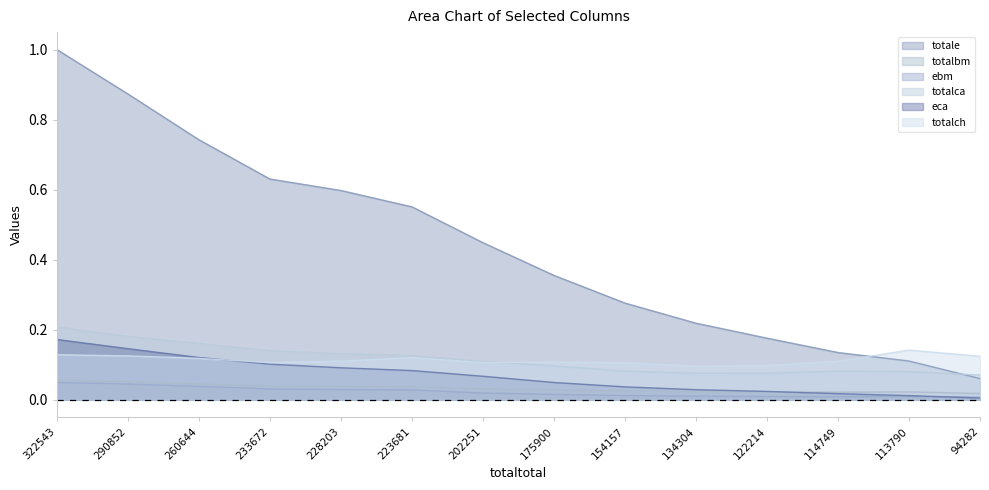

Rank the series at 260644 from highest to lowest value.

totale, totalca, eca, totalch, totalbm, ebm